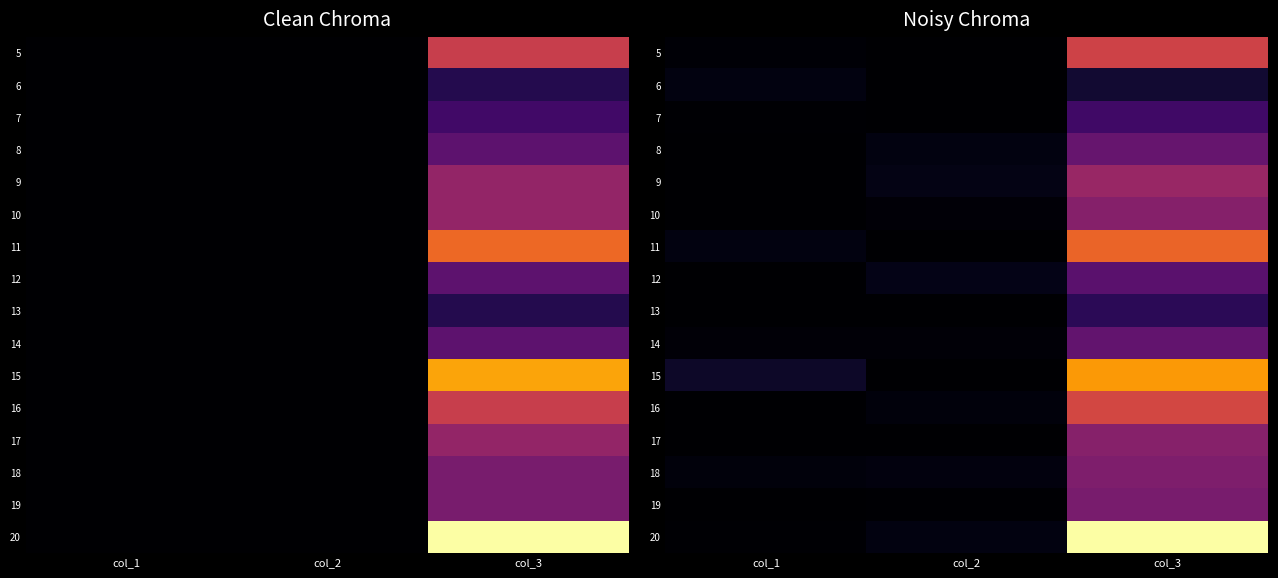

True or false: 6 has a value of 0.9 at col_3.

False